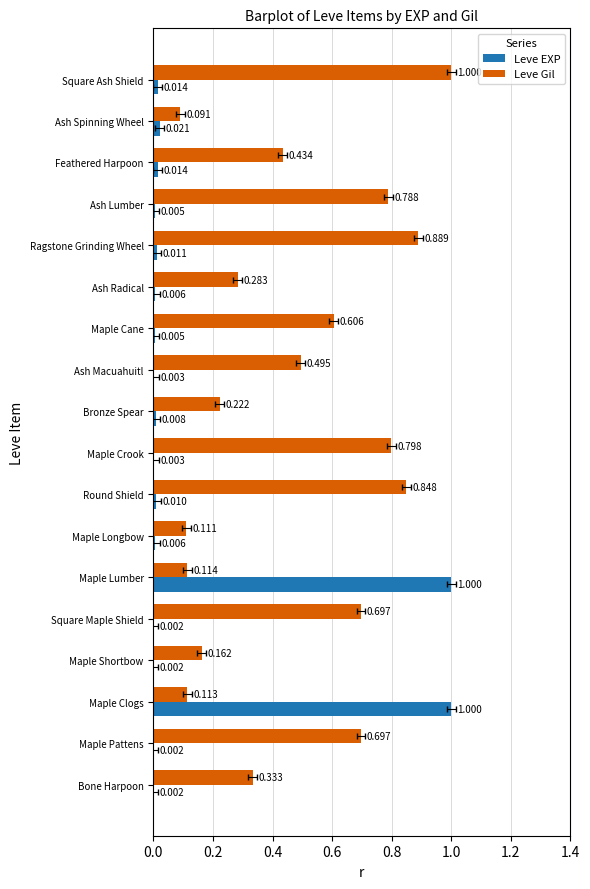

What are all the series names shown in the legend?

Leve EXP, Leve Gil